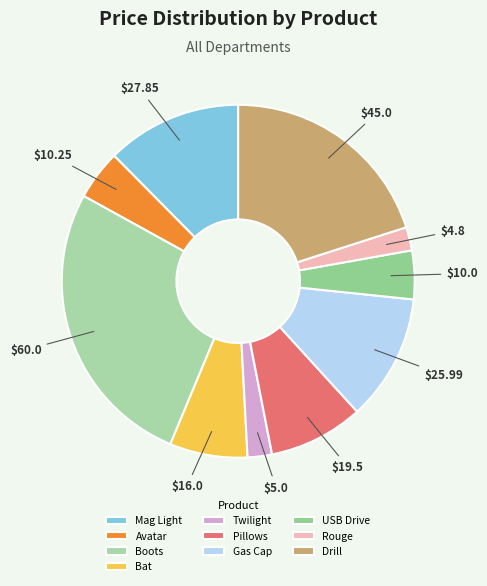

Approximately how many times larger is the value at Pillows compared to USB Drive?

1.9